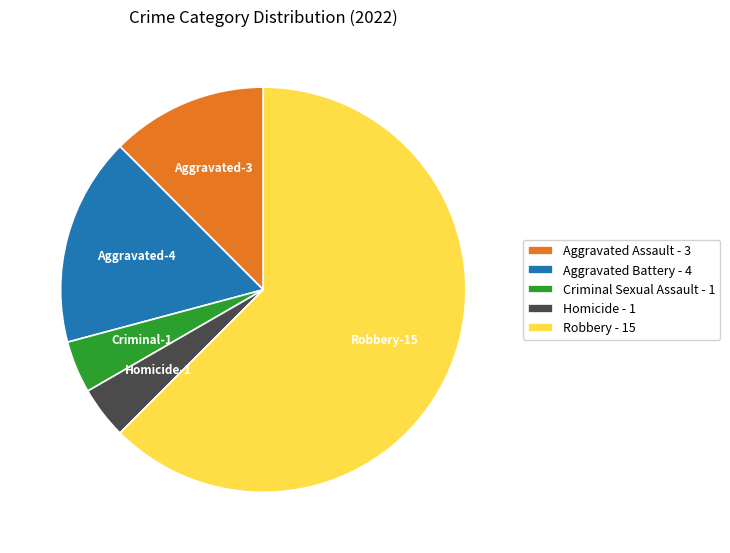

The Aggravated Battery - 4 slice represents 9% of the pie. True or false?

False